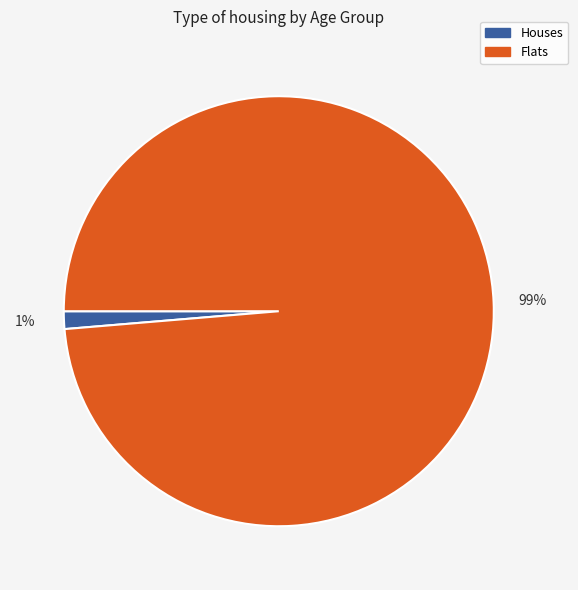

Do Houses and Flats together represent more than half of the pie?

Yes